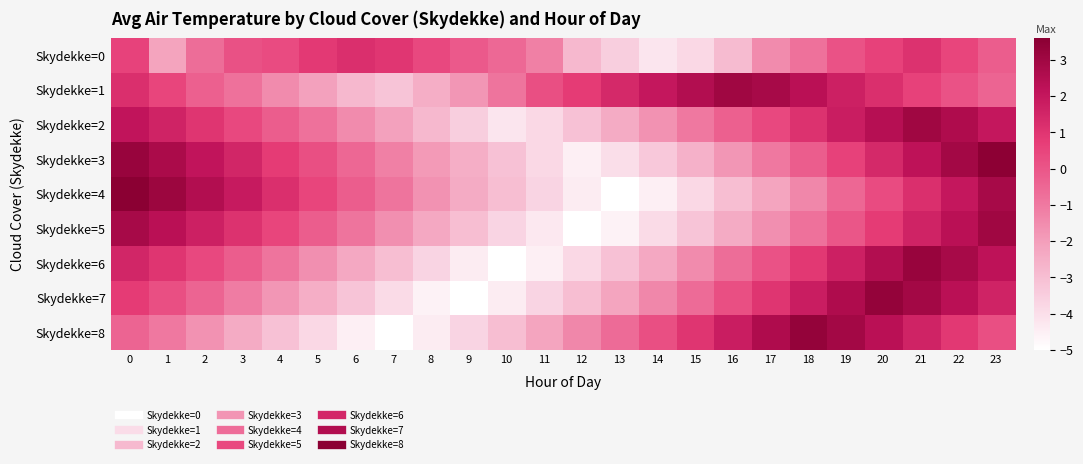

Which series has the widest spread of values?

Skydekke=4